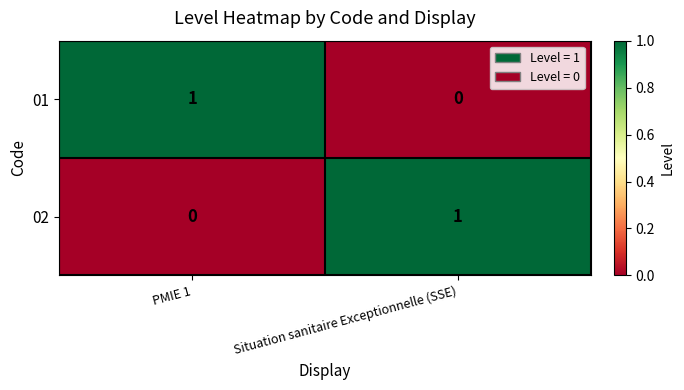

Is the value of 02 at PMIE 1 greater than the value of 01 at PMIE 1?

No